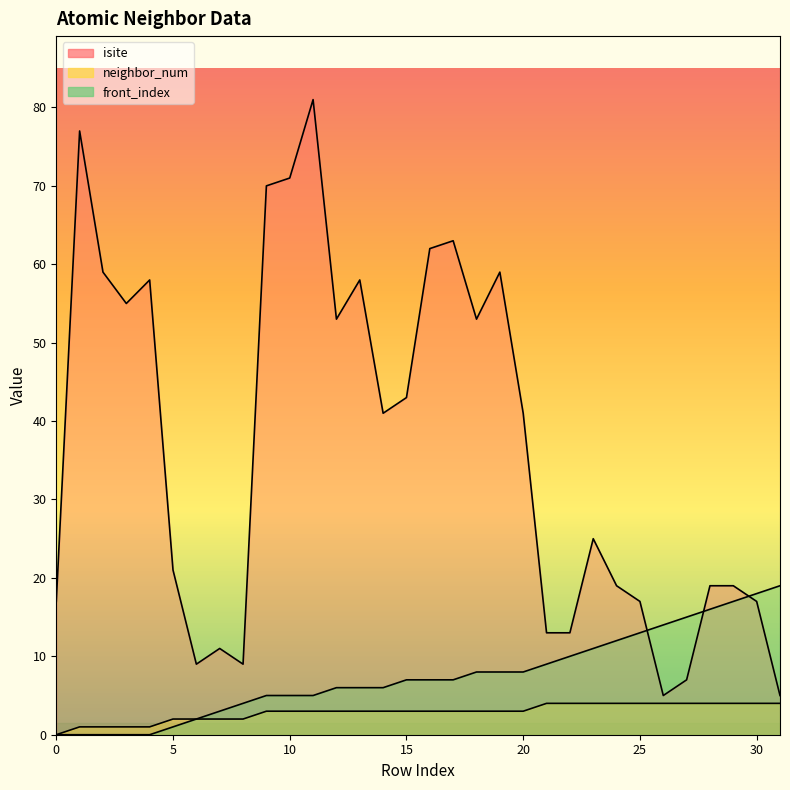

True or false: isite and neighbor_num cross at least once.

False